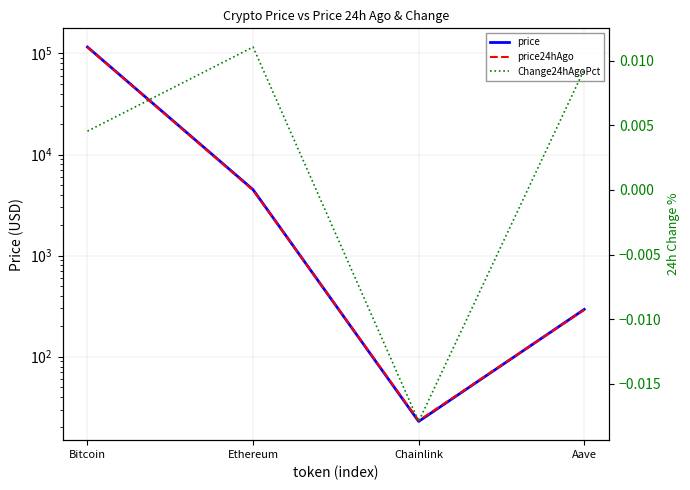

True or false: Change24hAgoPct and price cross at least once.

False